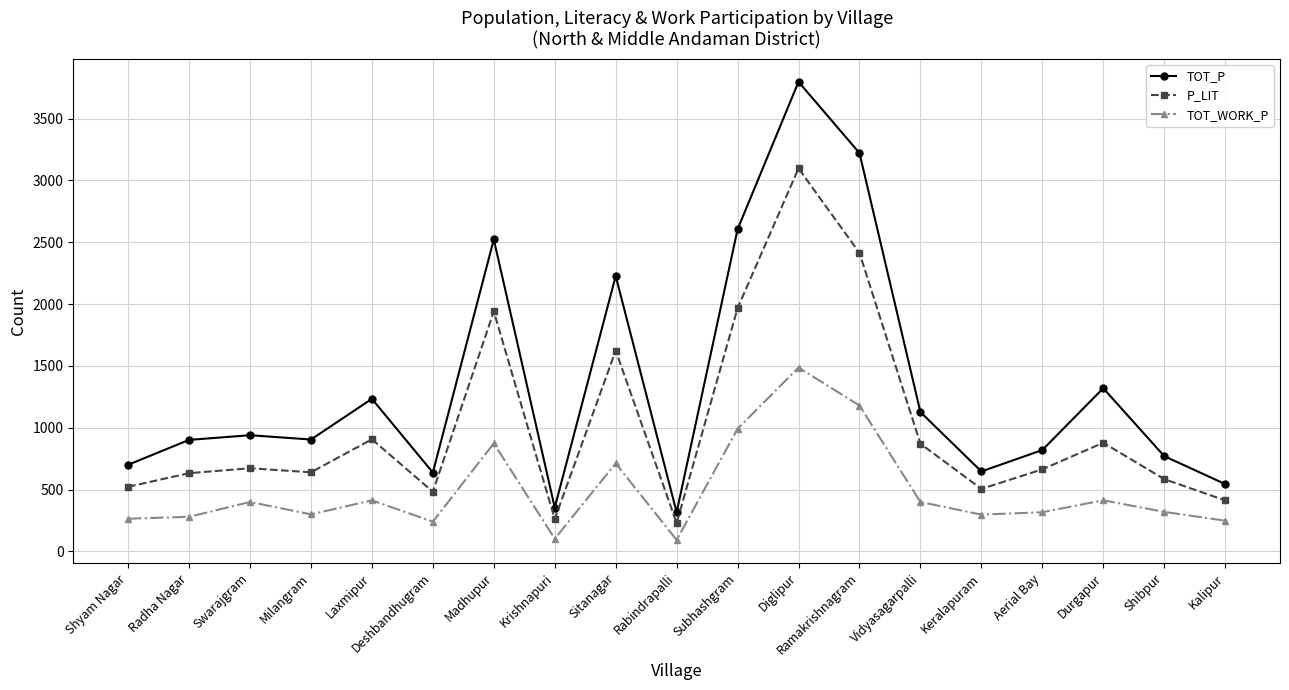

Where does the P_LIT series first go above 664?

Swarajgram